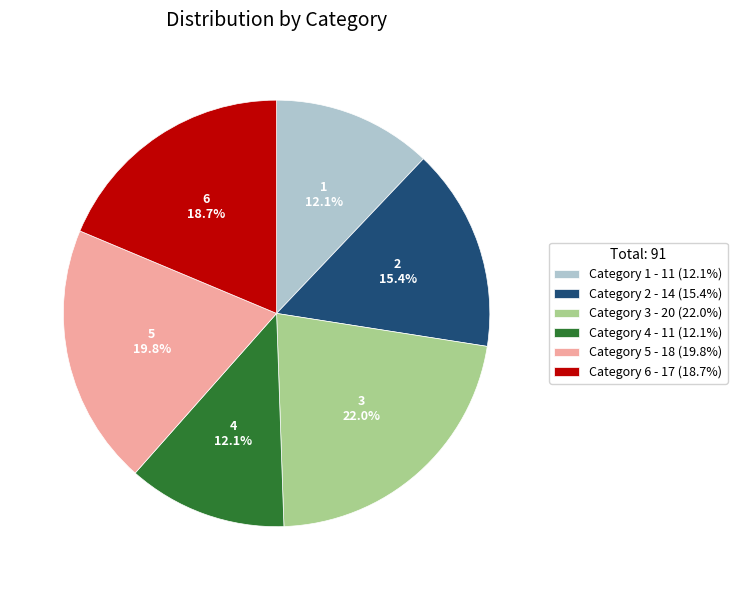

Combined, what portion of the pie is Category 5 - 18 (19.8%) and Category 4 - 11 (12.1%)?

31.9%